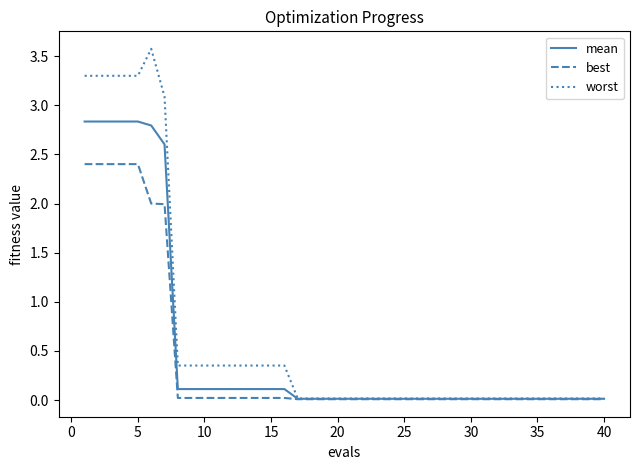

Which series has the widest spread of values?

worst